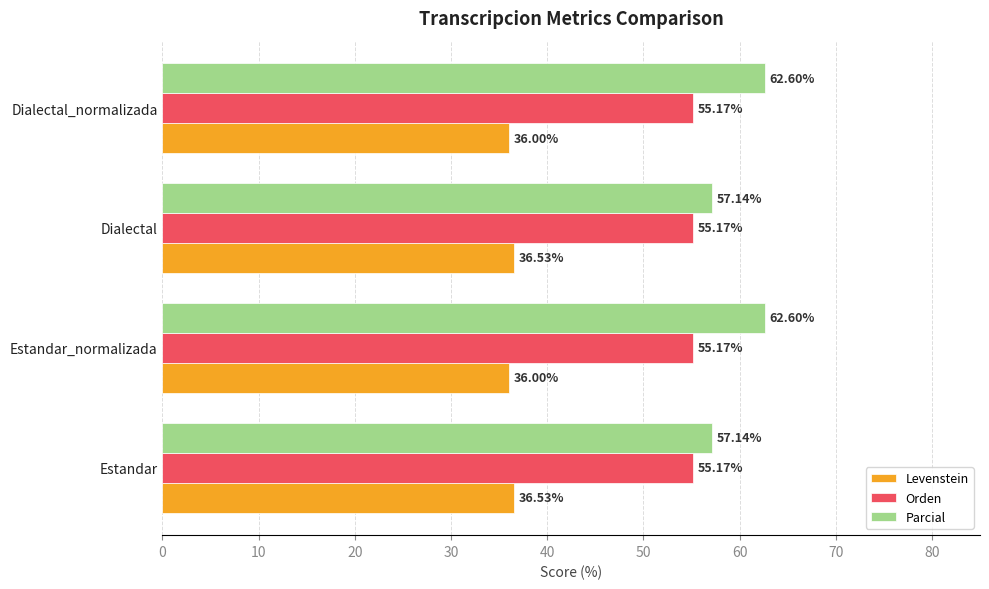

List the series in order of their overall mean, lowest first.

Levenstein, Orden, Parcial